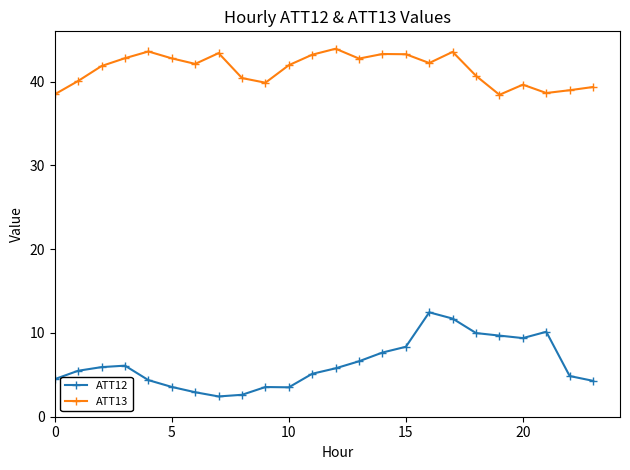

What is the value of the ATT13 point at the 12th from the left?

43.2